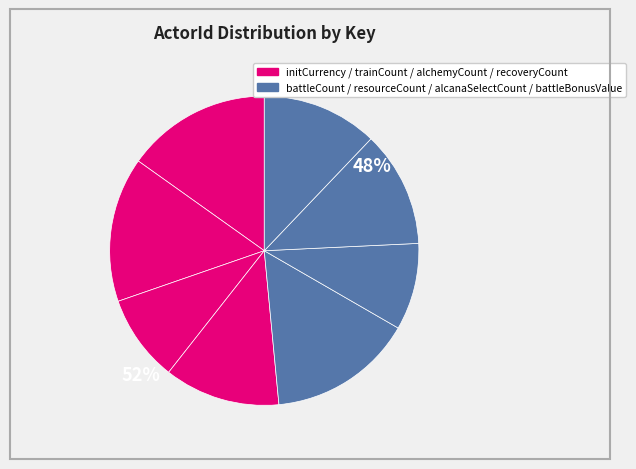

Count the number of slices in the pie.

8